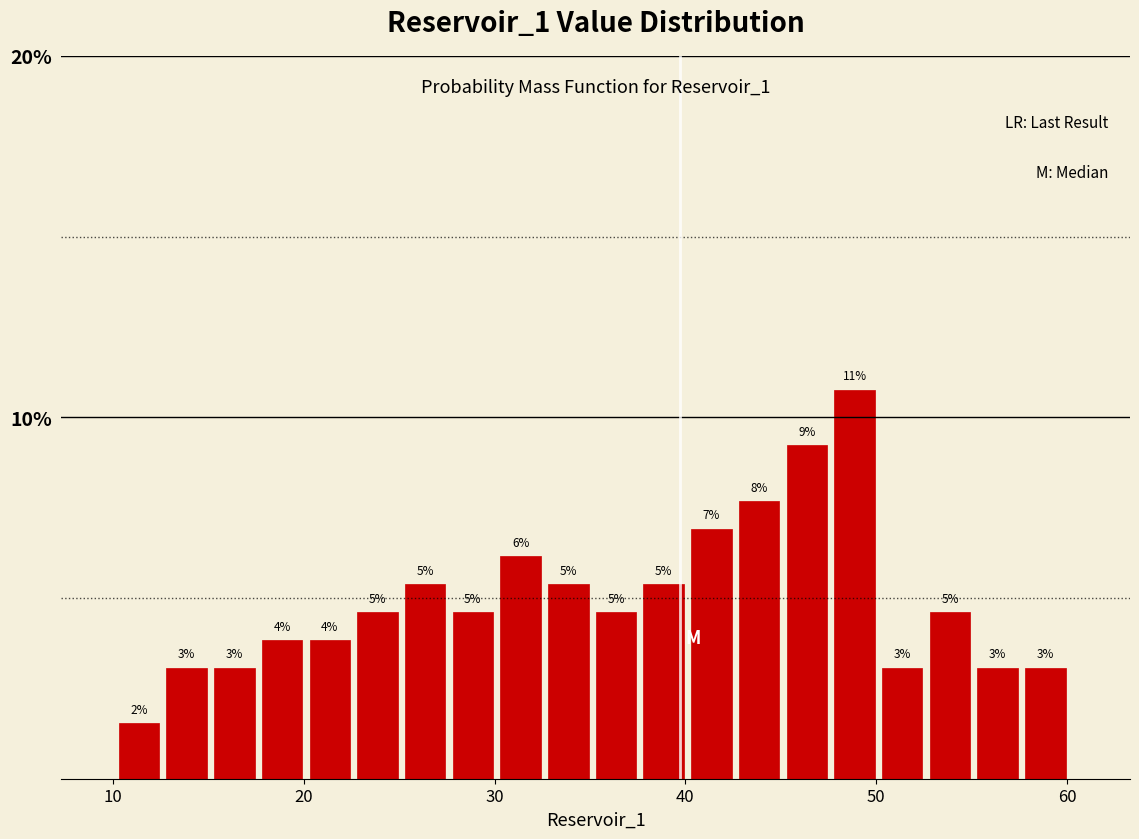

Around what value on the x-axis is the tallest bar? Give the approximate position of its centre, as read against the axis.

49